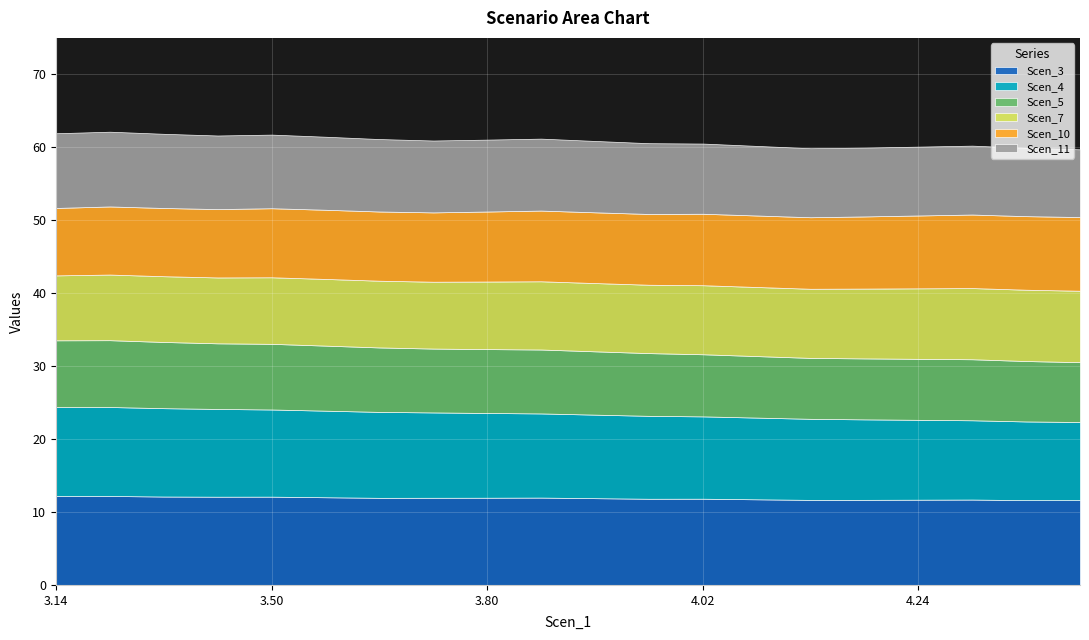

What is the approximate value of Scen_3 at Row 10?

12.0